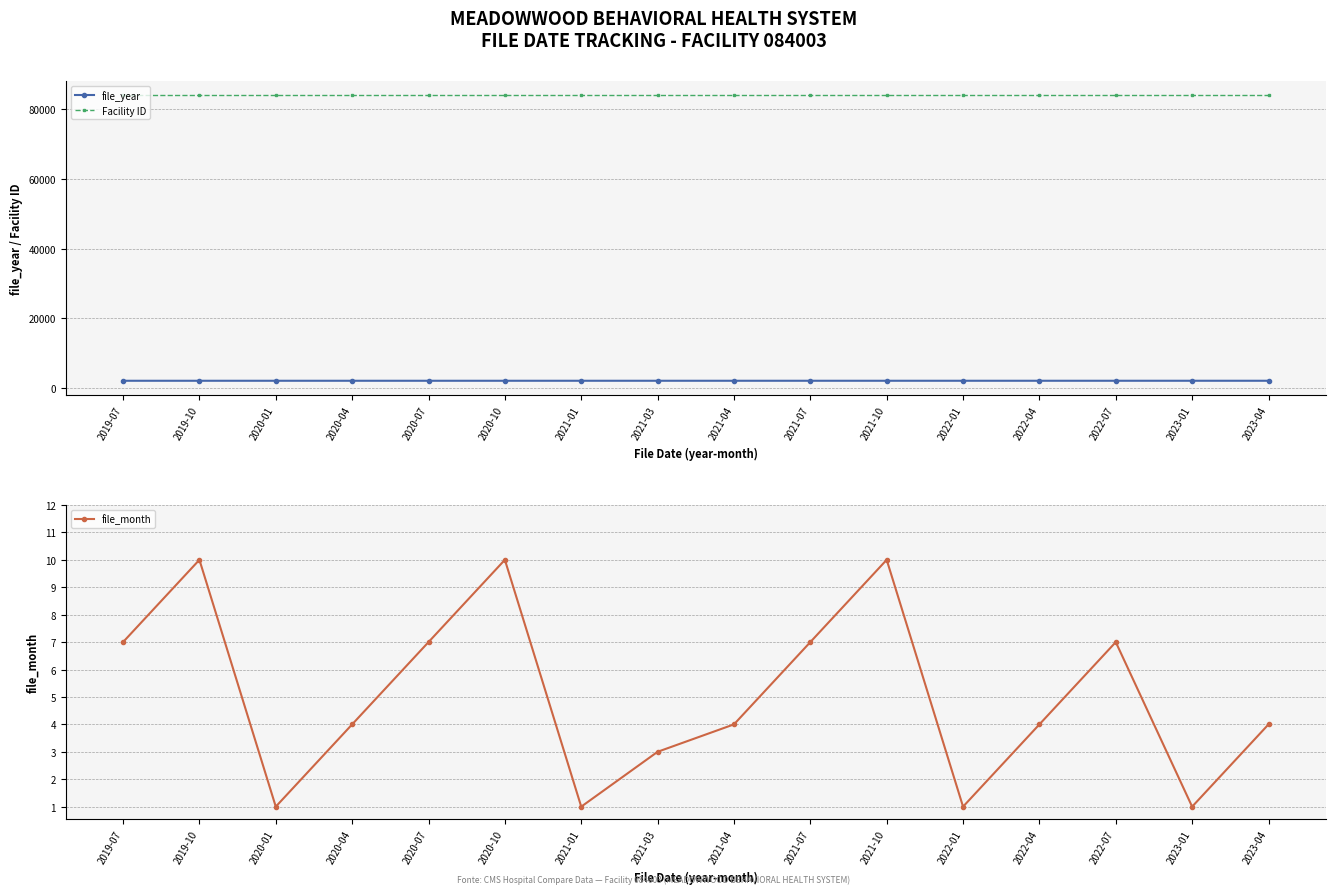

What is the greatest value displayed?

84003